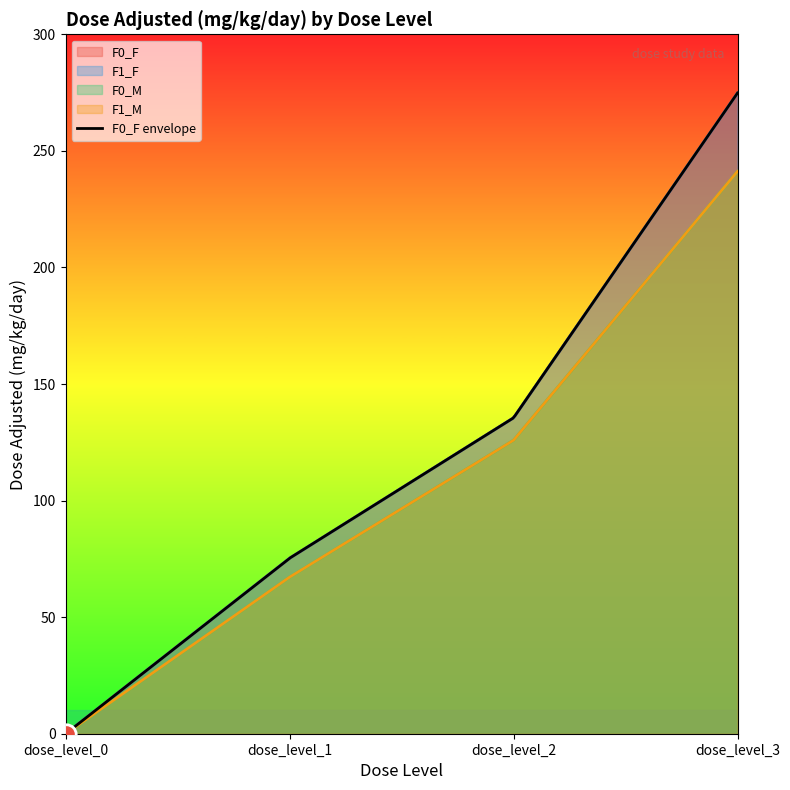

Reading left to right, extract all data points from this chart.

F0_F: 0.0	75.3	135.5	274.8
F1_F: 0.0	75.3	135.5	274.8
F0_M: 0.0	67.2	125.9	241.2
F1_M: 0.0	67.2	125.9	241.2